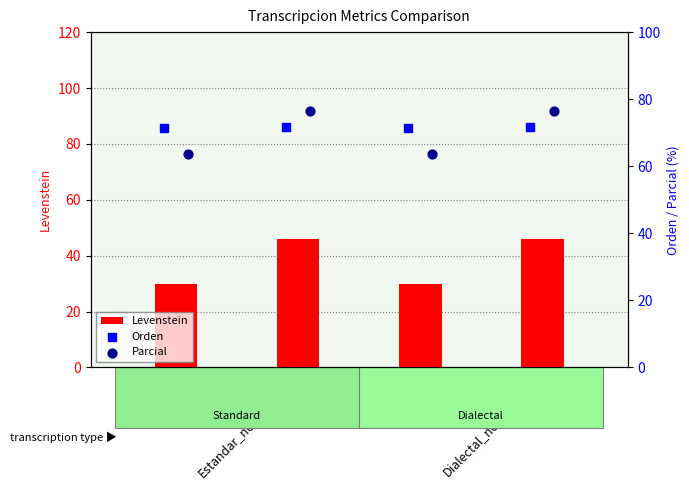

What are all the series names shown in the legend?

Levenstein, Orden, Parcial